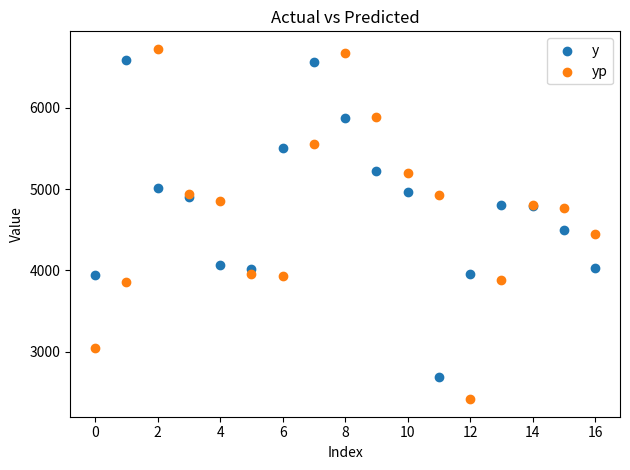

Which series reaches the maximum Y coordinate?

yp